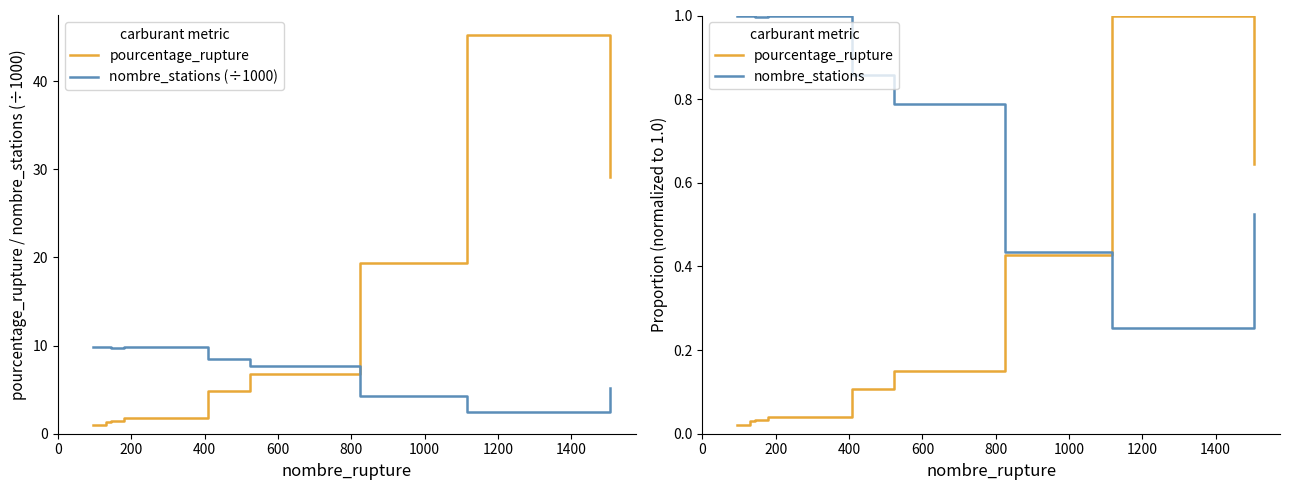

Is it true that nombre_stations equals 0.4 at 200?

False